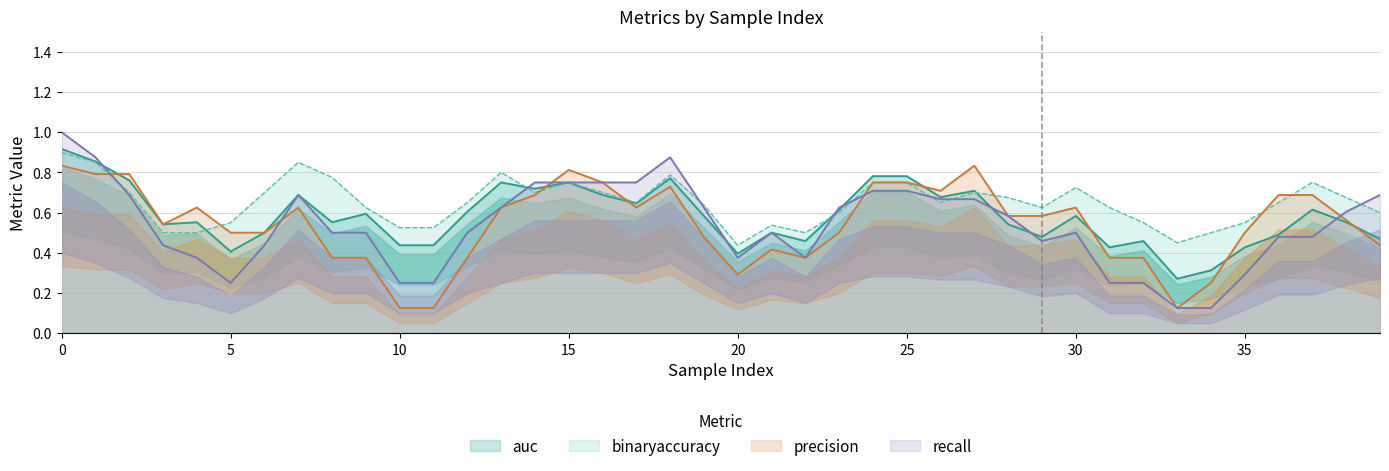

What is the difference between the binaryaccuracy values at 17 and 13?

0.2